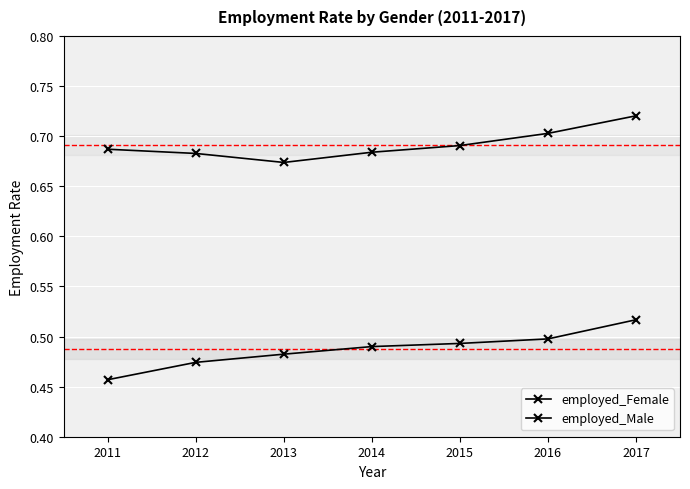

In employed_Male, how many points are lower than both neighbors (excluding endpoints)?

1